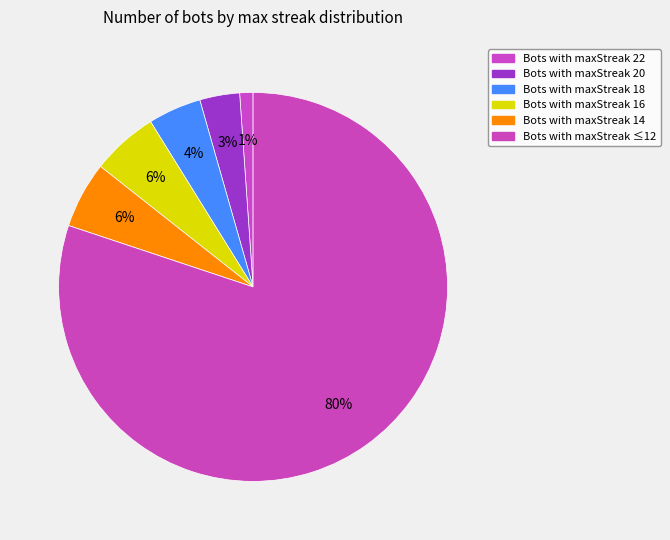

Rank the categories by value from lowest to highest.

maxStreak 22, maxStreak 20, maxStreak 18, maxStreak 16, maxStreak 14, maxStreak <=12